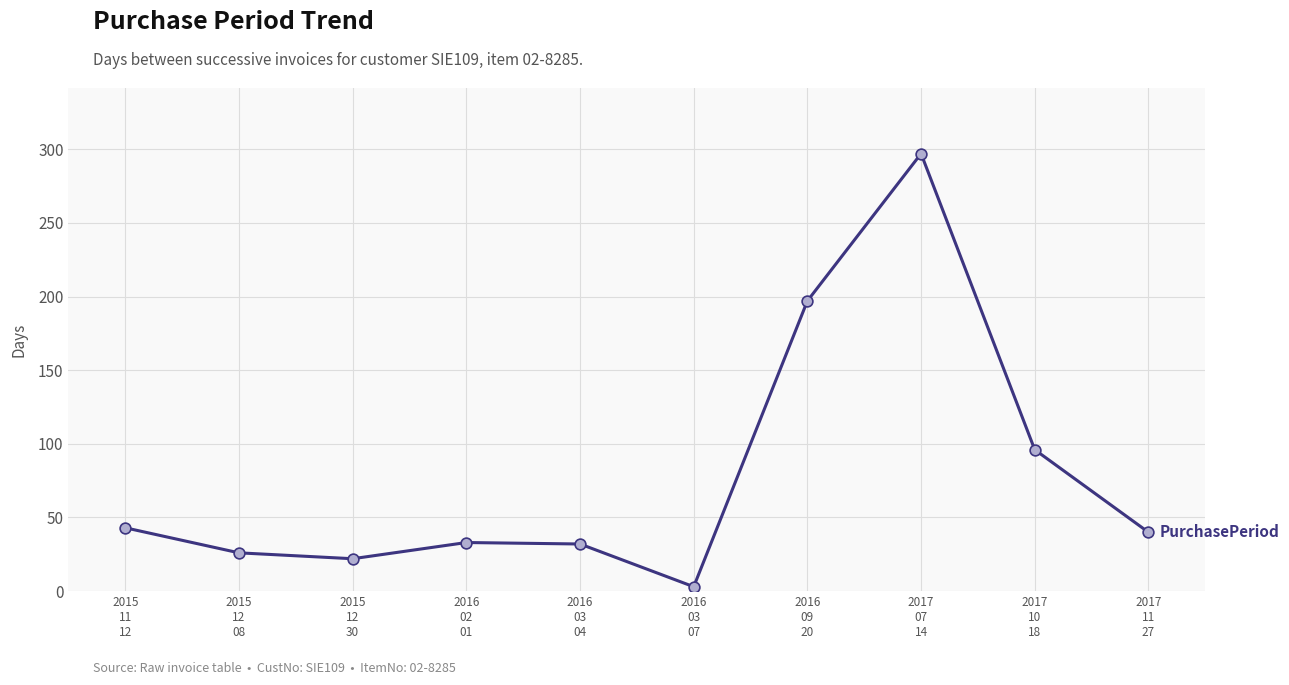

What is the change in value from 2015
12
08 to 2016
03
04?

+6